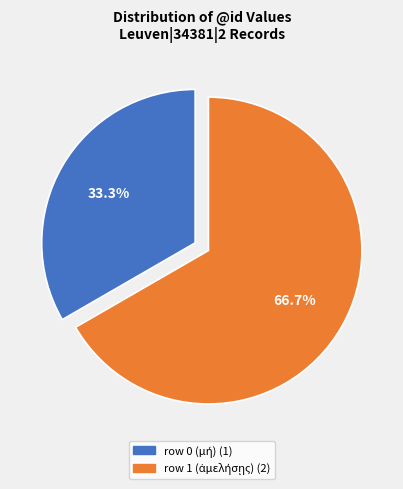

How many segments does this pie chart have?

2